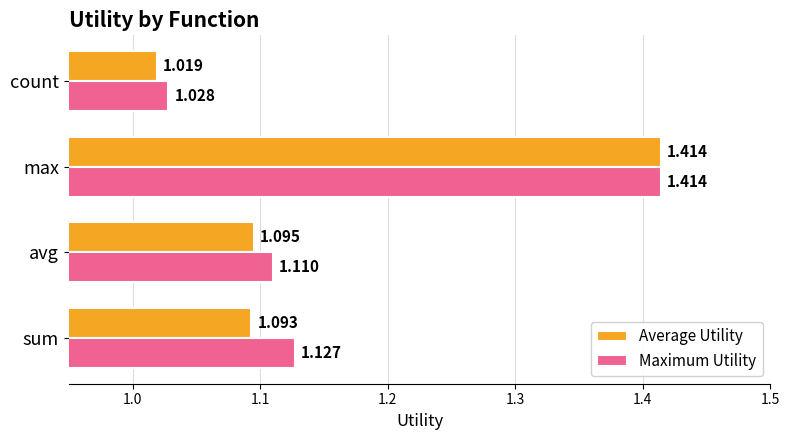

Rank the categories by Maximum Utility value from lowest to highest.

count, avg, sum, max